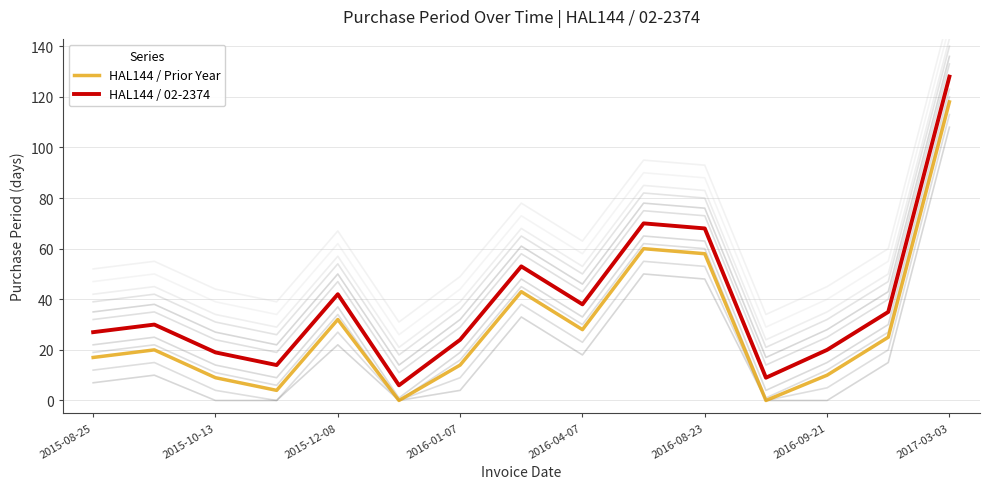

Which series has the largest total across all categories?

HAL144 / 02-2374